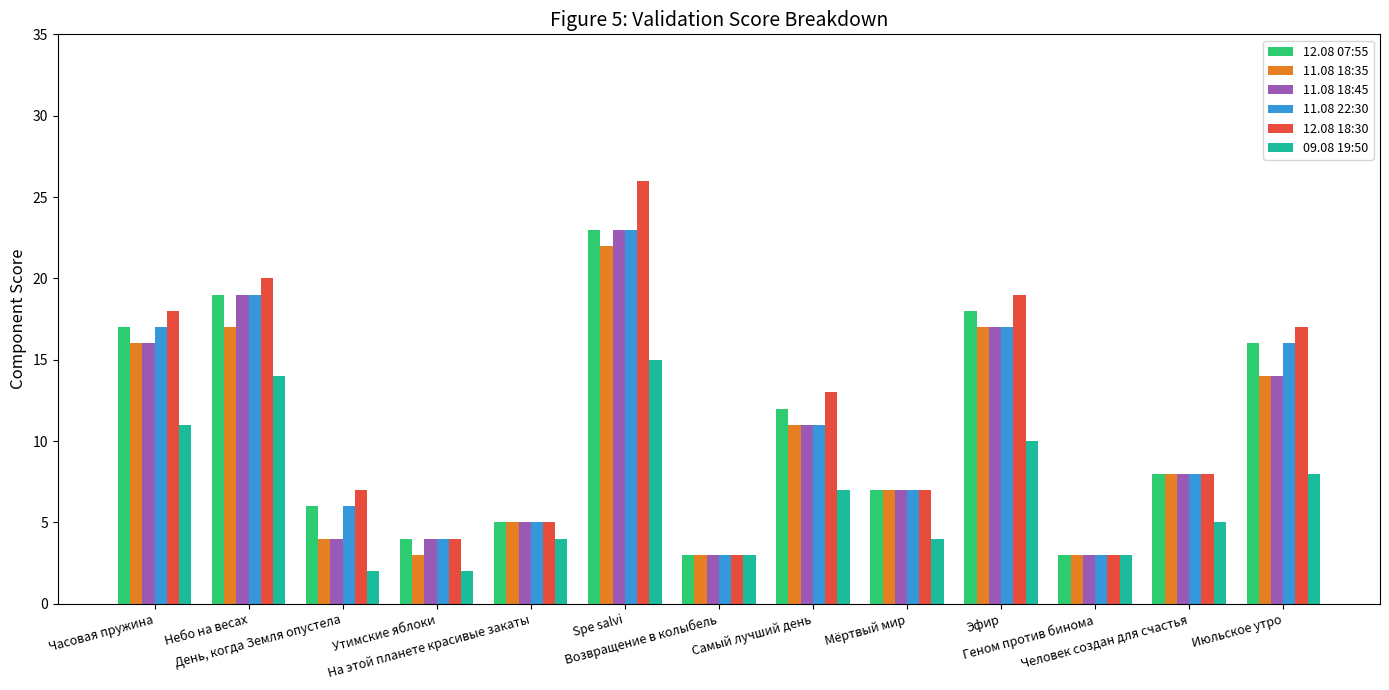

Is it true that 11.08 18:35 equals 16 at Часовая пружина?

True